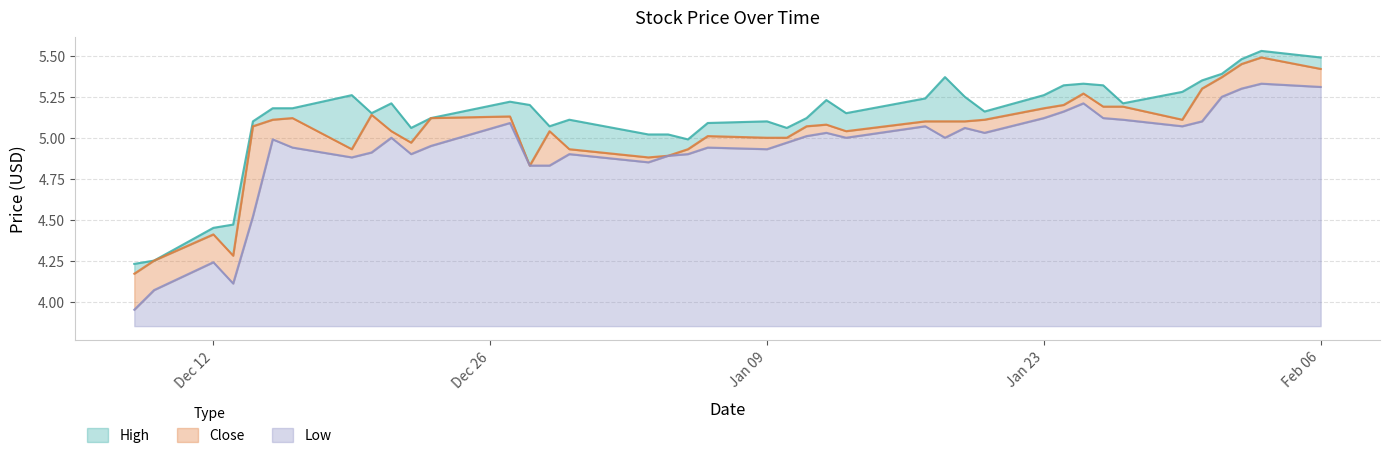

How many values in the Close series exceed 5?

27